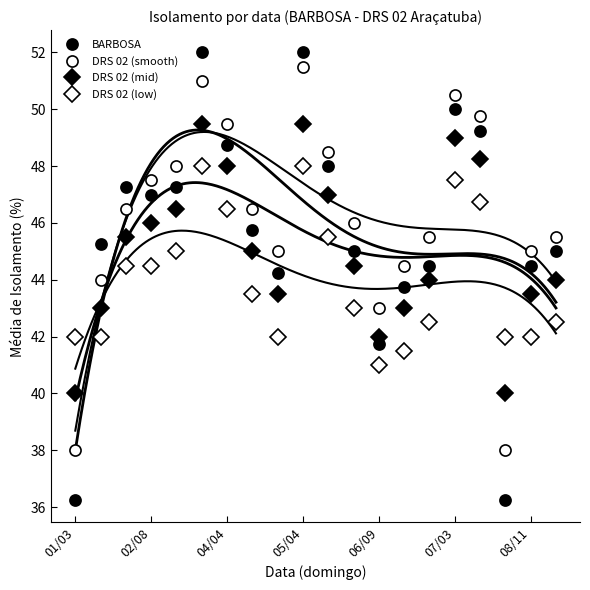

How many values in the DRS 02 (mid) series are below 45?

10